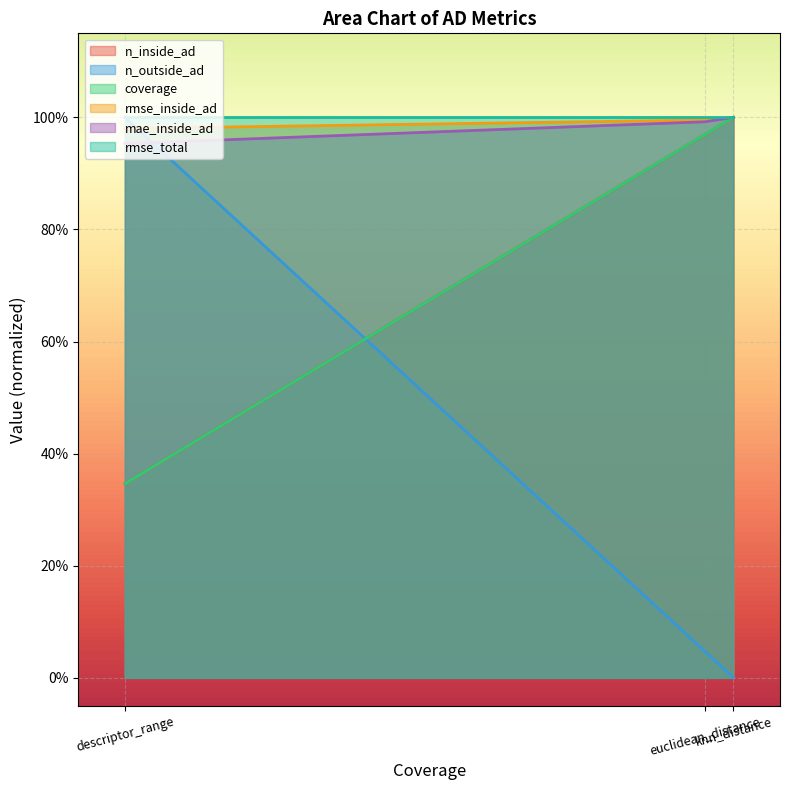

What is the approximate value of n_inside_ad at euclidean_distance?

1.0